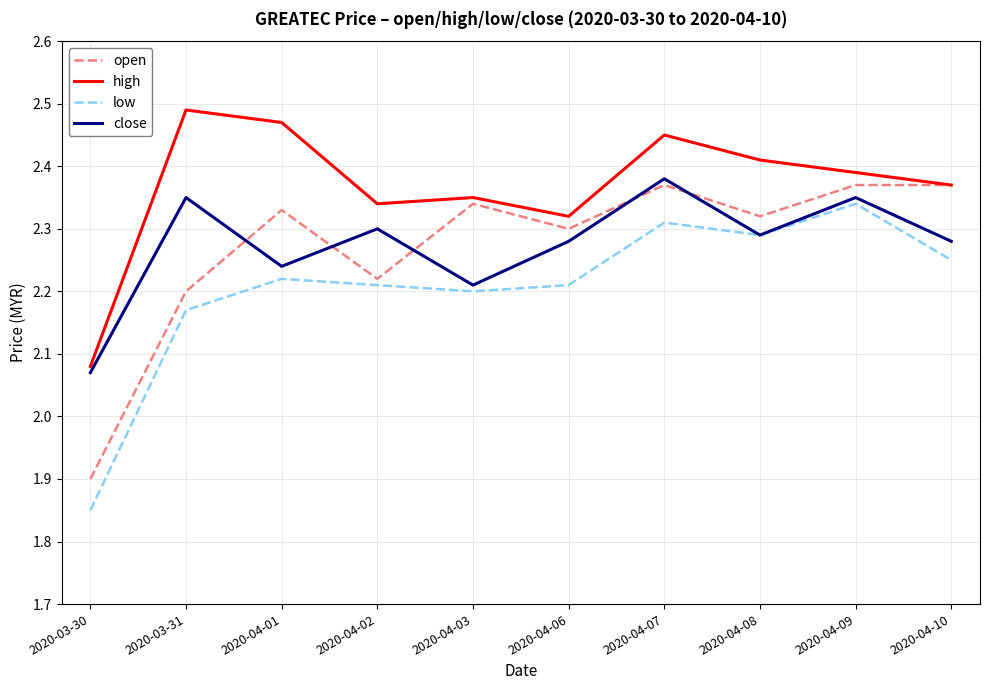

Which category has the lowest value in the open series?

2020-03-30